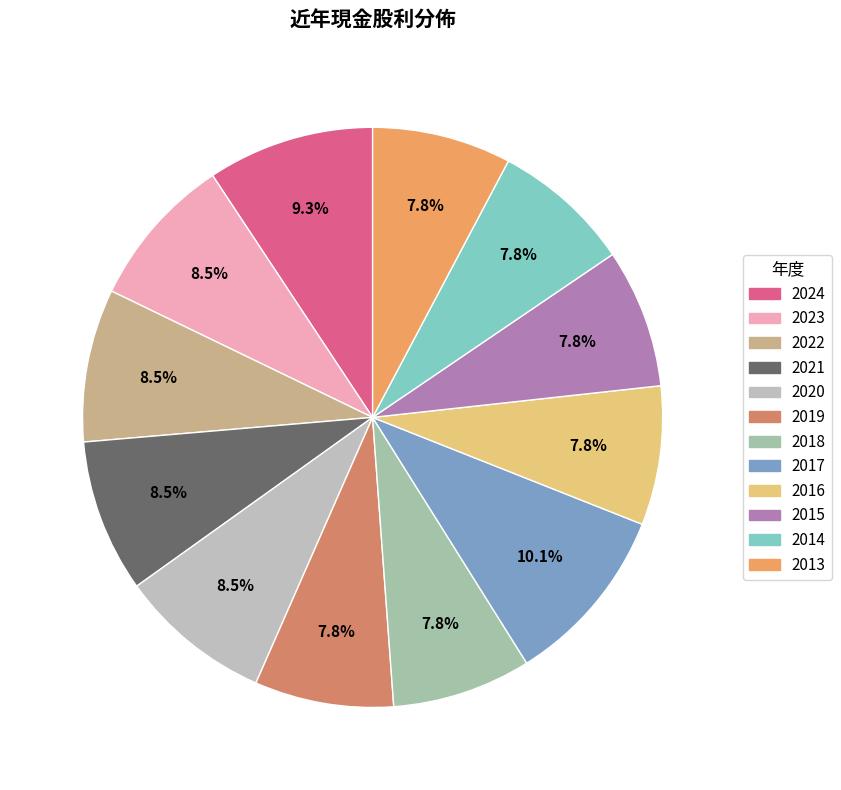

What percentage do 2013 and 2020 together represent?

16.3%